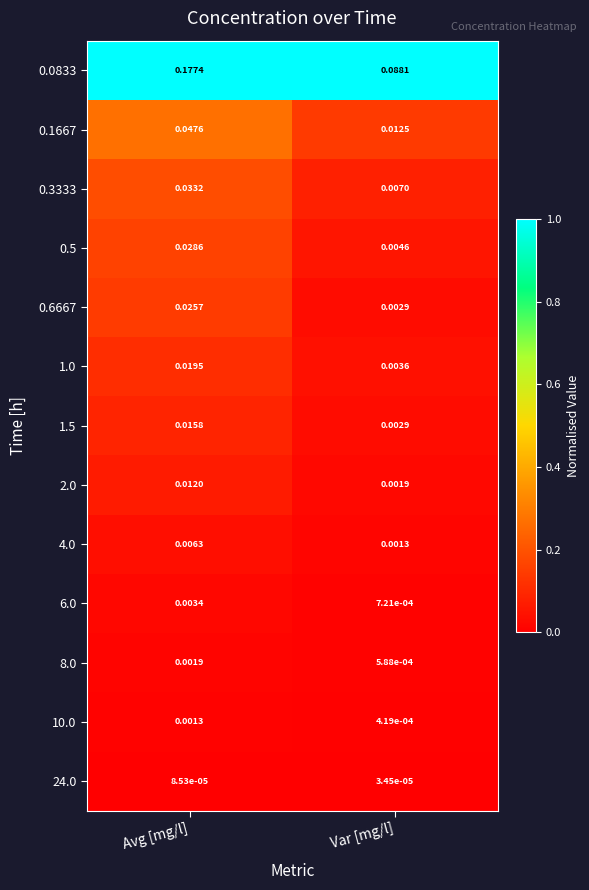

Where is 0.3333 nearest to the value 0?

Var [mg/l]